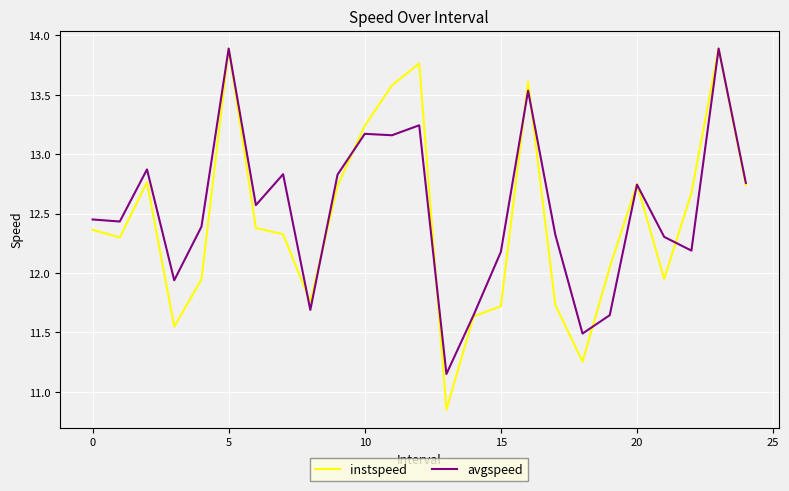

Which series has the largest range (max minus min)?

instspeed